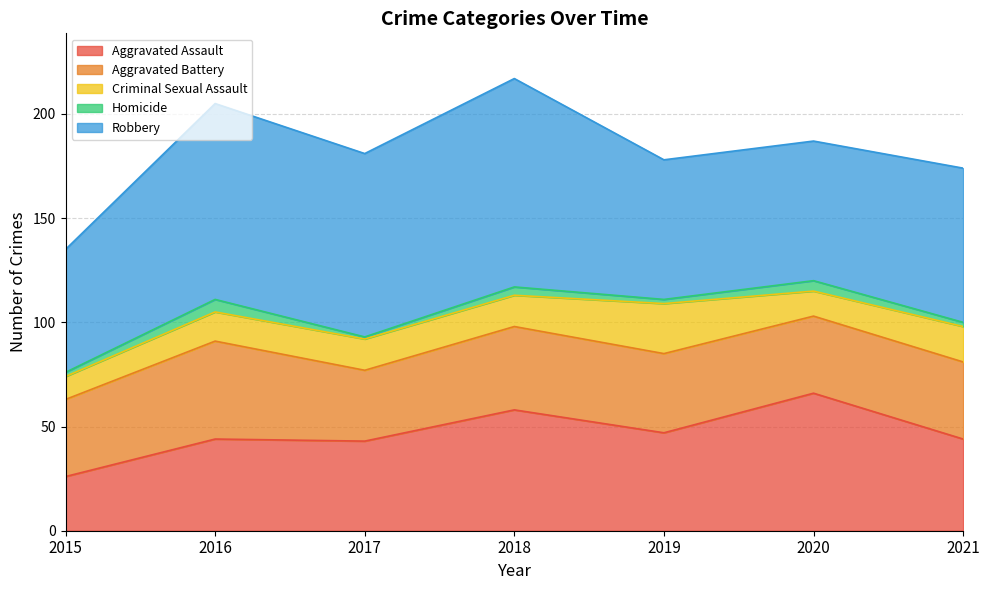

Reading left to right, transcribe all the data shown in this chart.

Aggravated Assault: 2015=26	2016=44	2017=43	2018=58	2019=47	2020=66	2021=44
Aggravated Battery: 2015=37	2016=47	2017=34	2018=40	2019=38	2020=37	2021=37
Criminal Sexual Assault: 2015=11	2016=14	2017=15	2018=15	2019=24	2020=12	2021=17
Homicide: 2015=2	2016=6	2017=1	2018=4	2019=2	2020=5	2021=2
Robbery: 2015=59	2016=94	2017=88	2018=100	2019=67	2020=67	2021=74